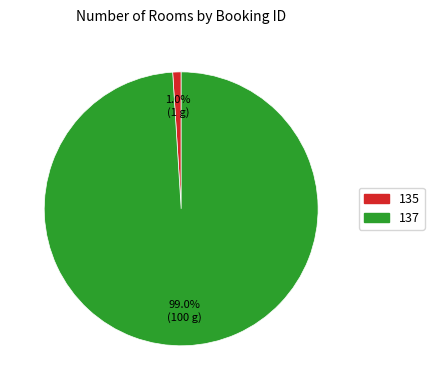

Combined, what portion of the pie is 137 and 135?

100.0%